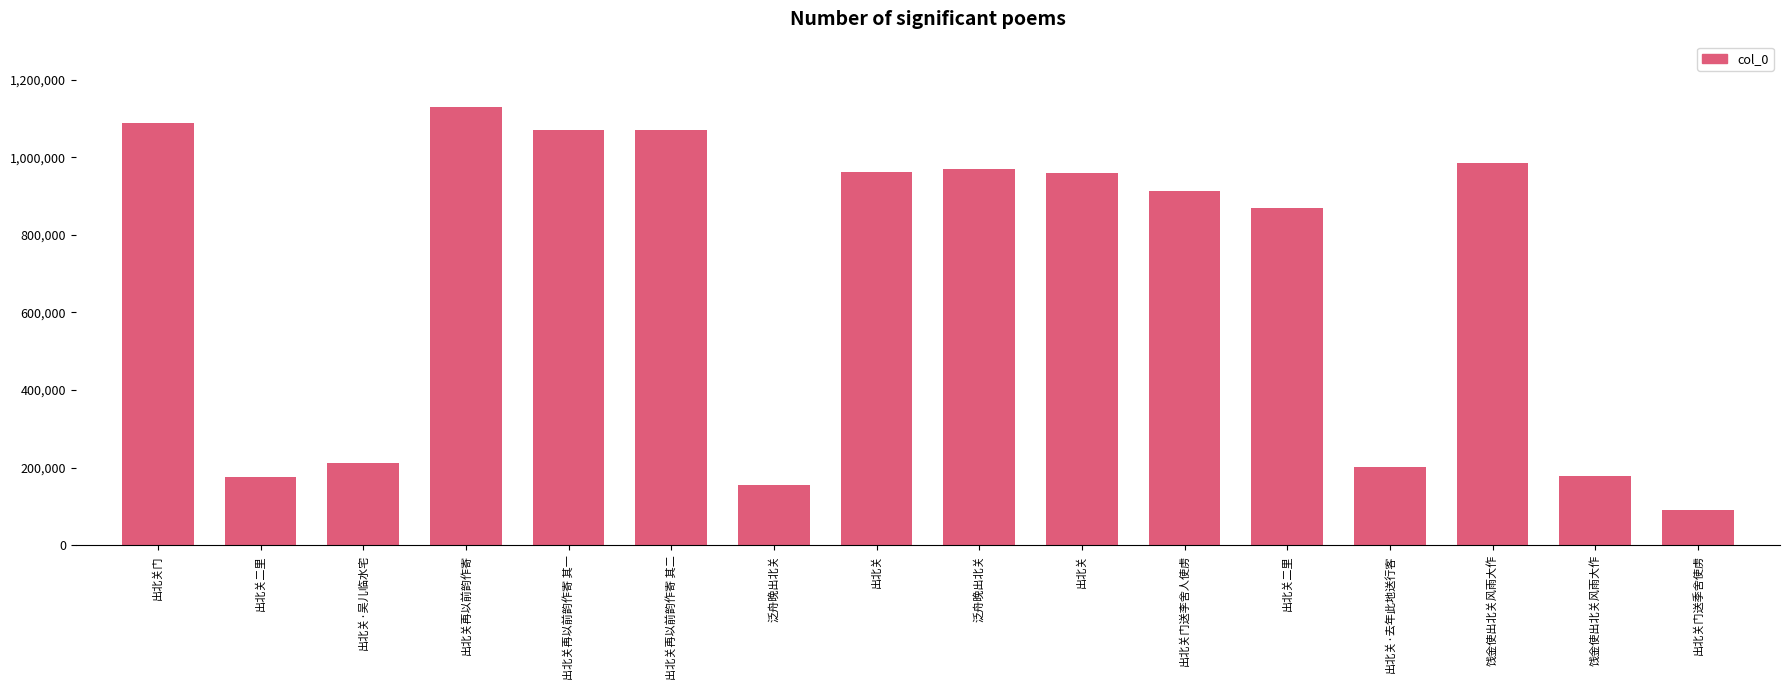

How many bars are there in total?

16